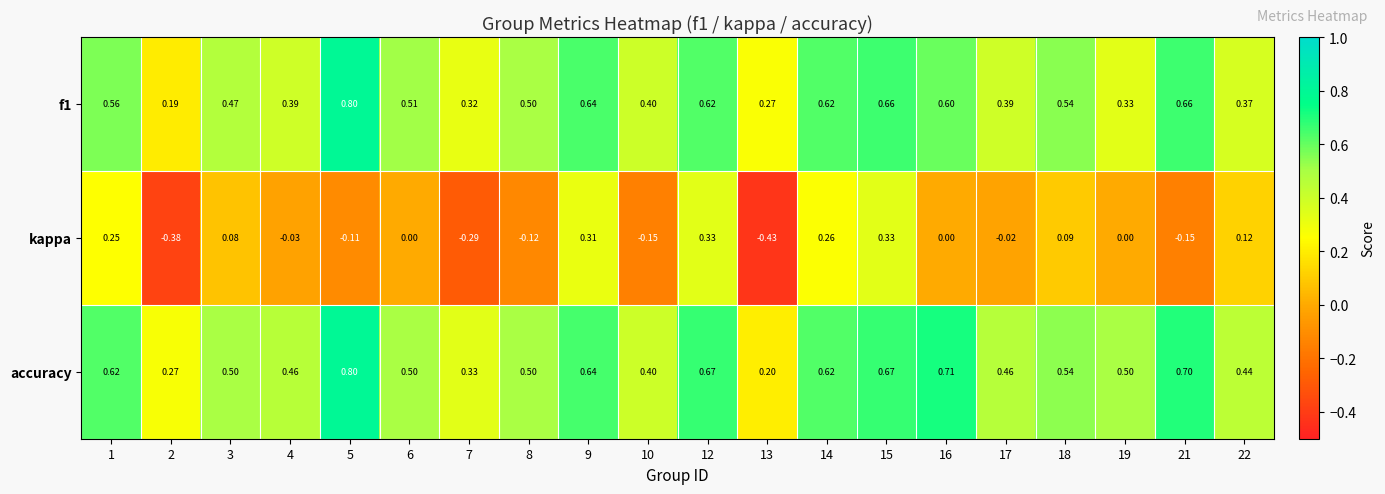

Which series changed the most between 1 and 2?

kappa